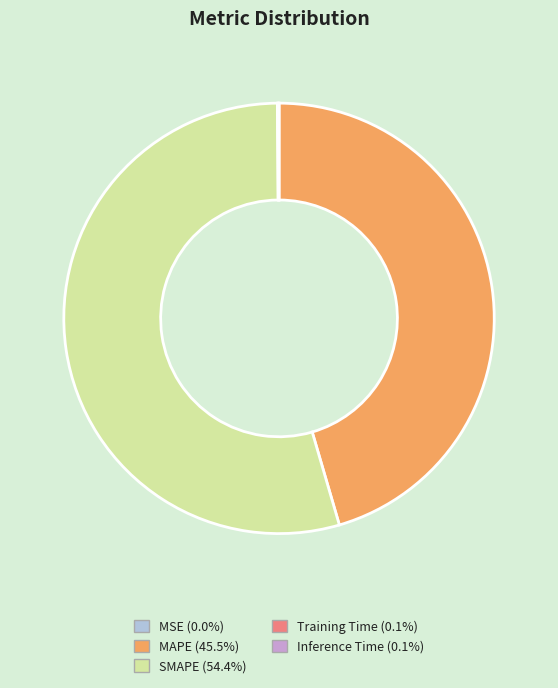

Which slice is the largest?

SMAPE